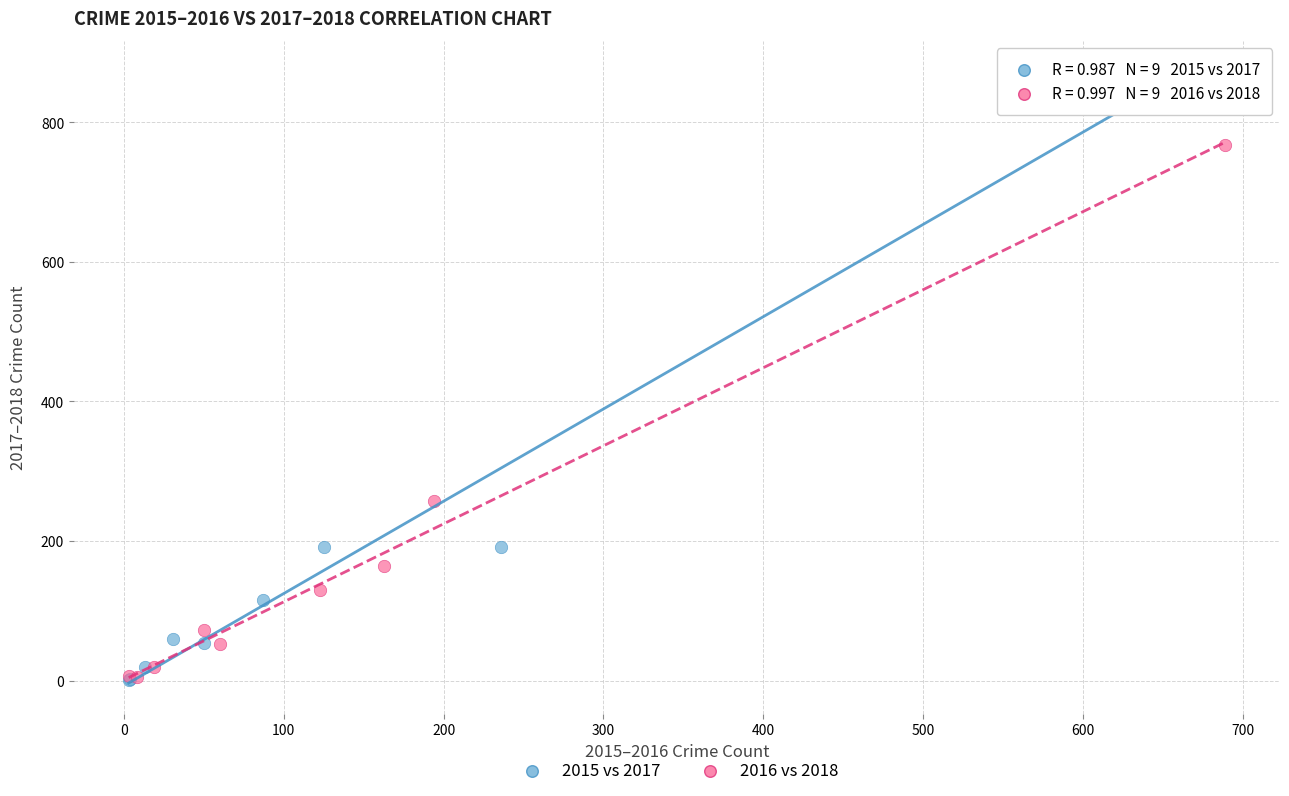

Which series reaches the maximum Y coordinate?

2015 vs 2017